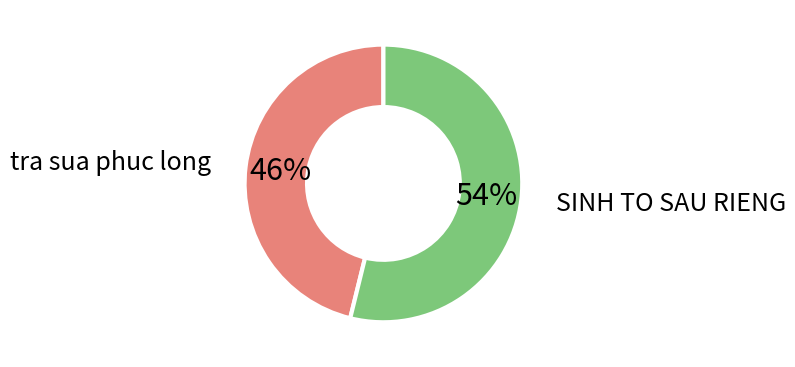

What is the largest slice in the pie chart?

SINH TO SAU RIENG